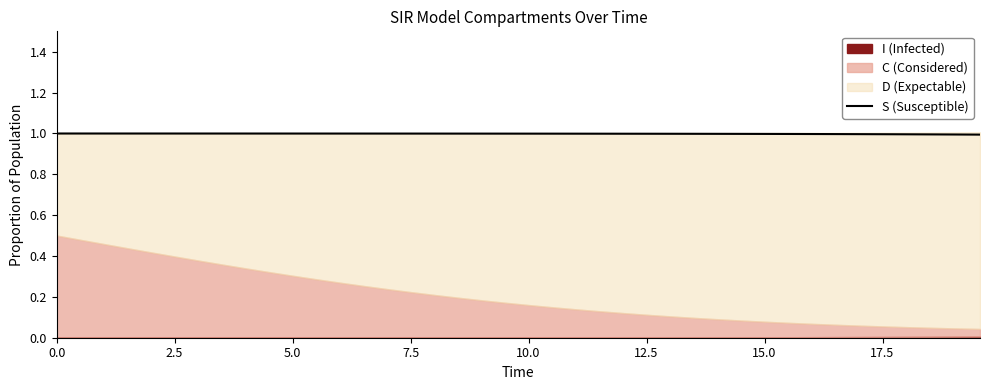

Reading left to right, transcribe all the data shown in this chart.

1.0	1.0	1.0	1.0	1.0	1.0	1.0	1.0	1.0	1.0	1.0	1.0	1.0	1.0	1.0	1.0	1.0	1.0	1.0	1.0	1.0	1.0	1.0	1.0	1.0	1.0	1.0	1.0	1.0	1.0	1.0	1.0	1.0	1.0	1.0	1.0	1.0	1.0	1.0	1.0